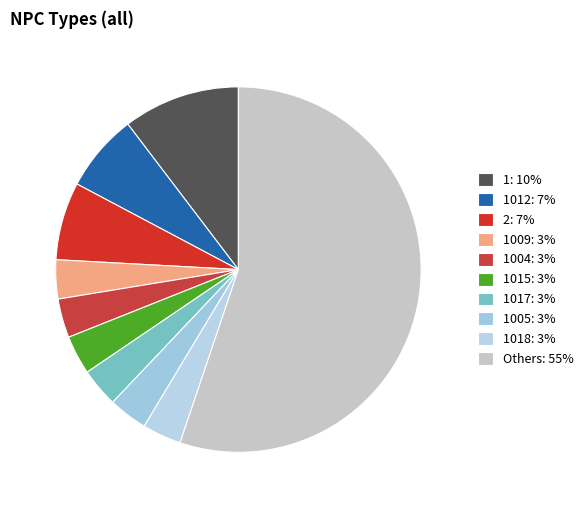

Does any single category account for the majority?

Yes